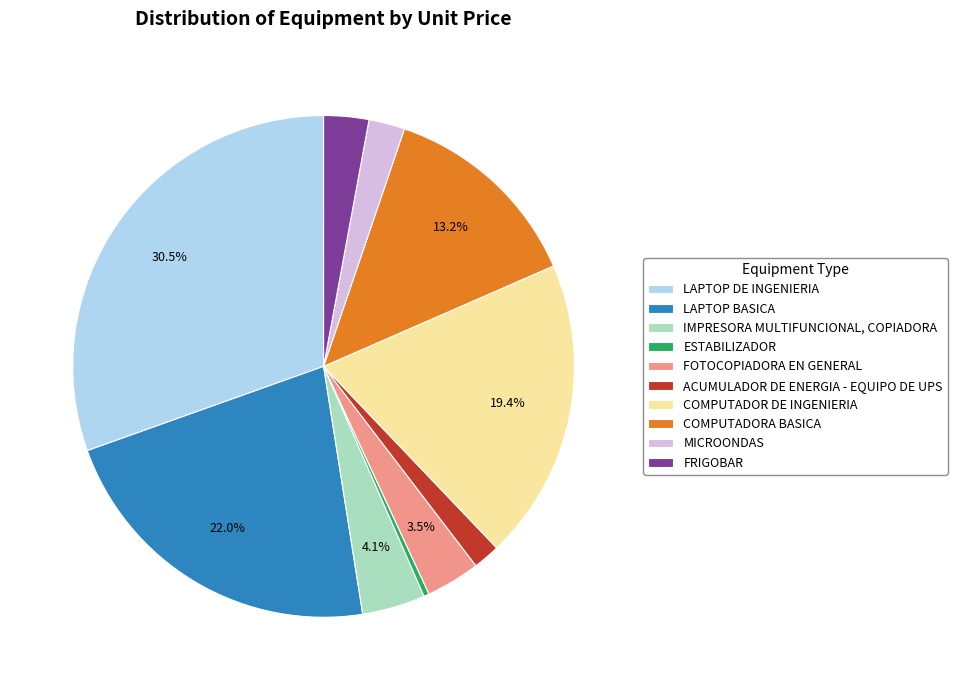

Which has a higher value, ACUMULADOR DE ENERGIA - EQUIPO DE UPS or MICROONDAS?

MICROONDAS